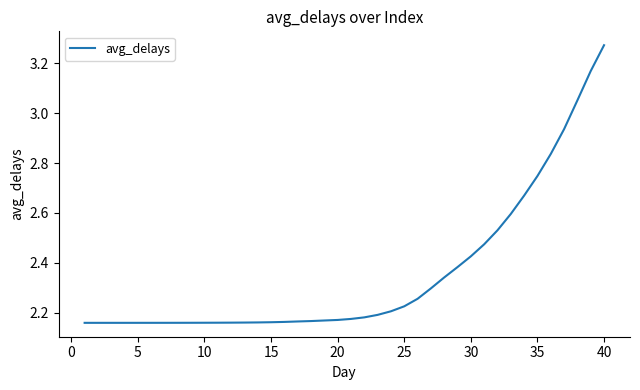

Does the chart display data point markers on the line(s)?

No